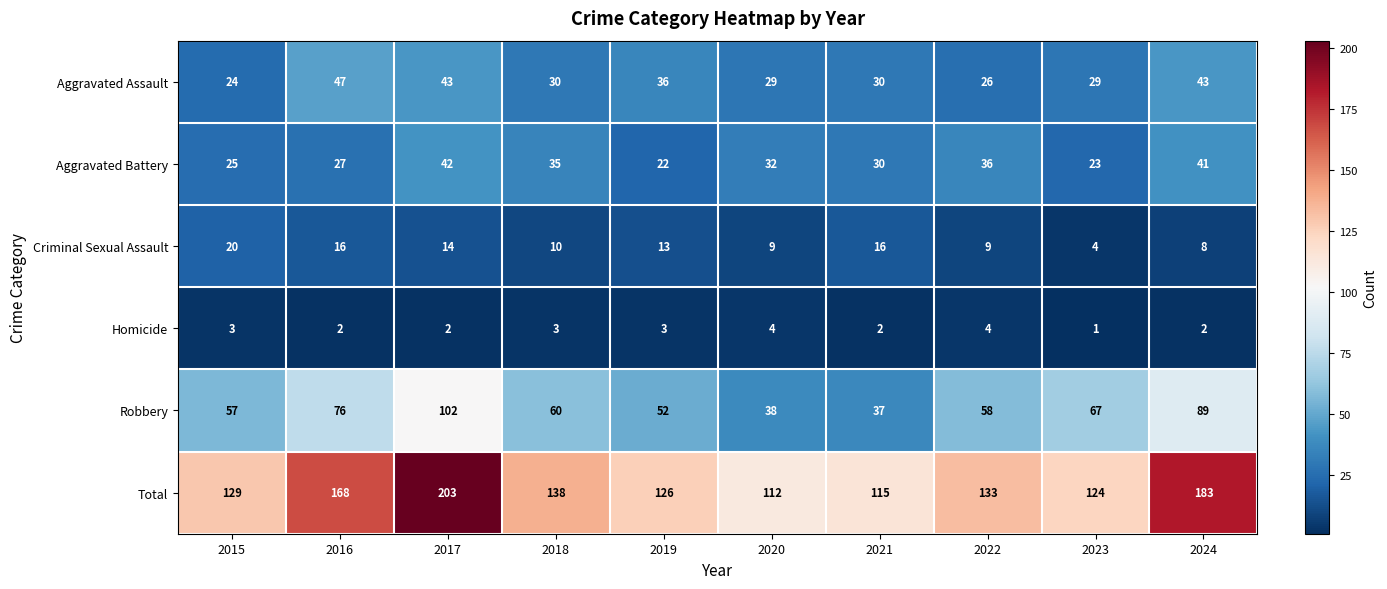

Is it true that Total equals 168 at 2016?

True